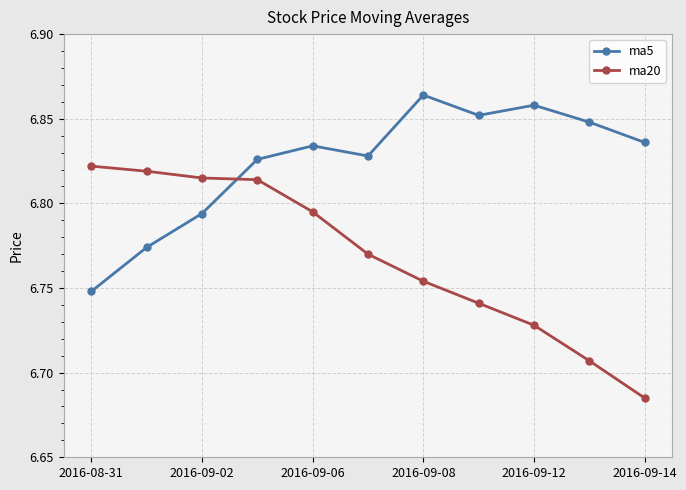

True or false: ma20 and ma5 intersect in this chart.

True